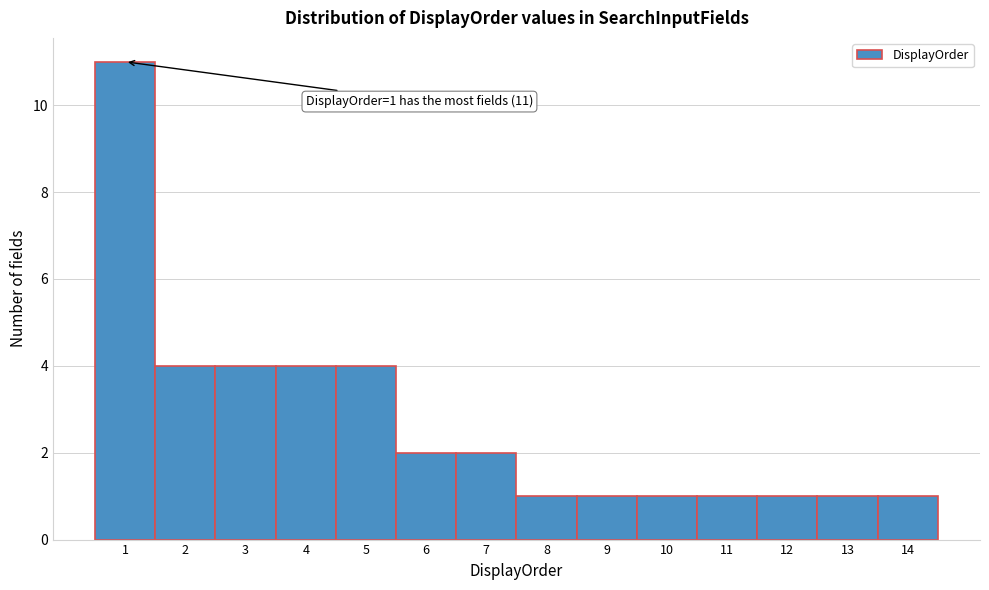

Over which range of the x-axis is the bar tallest?

0.5 to 1.5